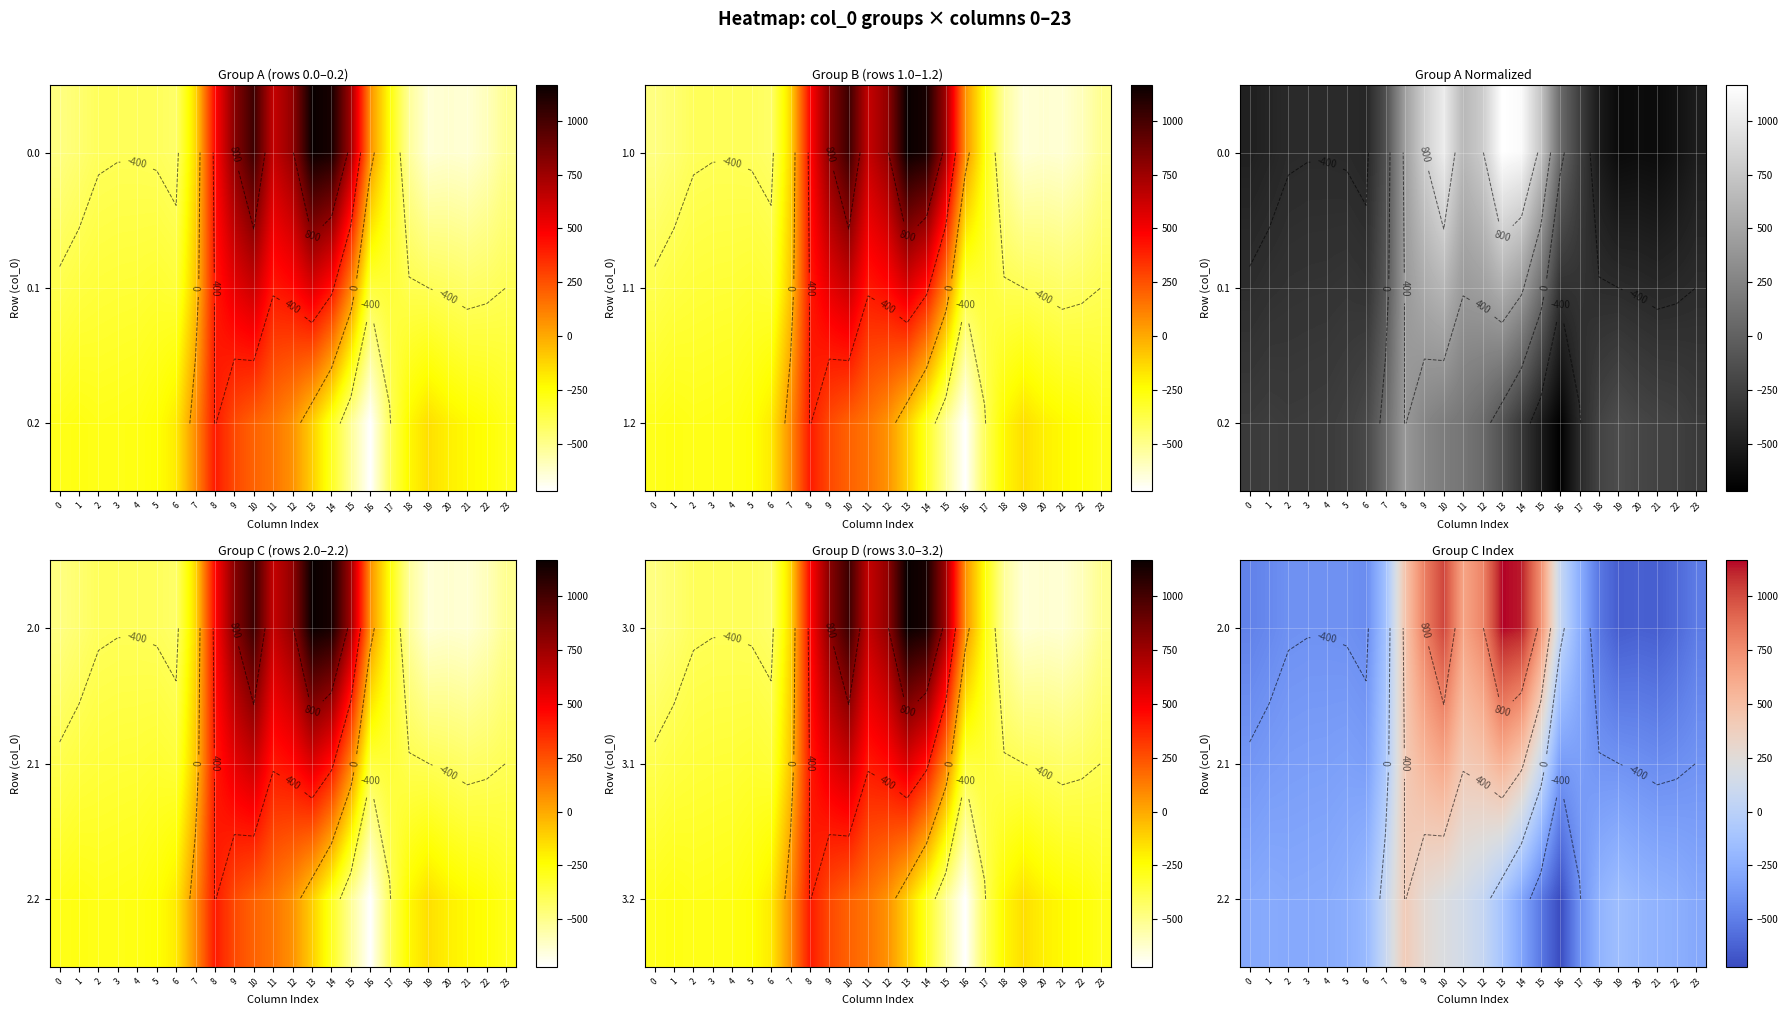

Is the value of 2.1 at 19 greater than the value of 2.2 at 22?

No